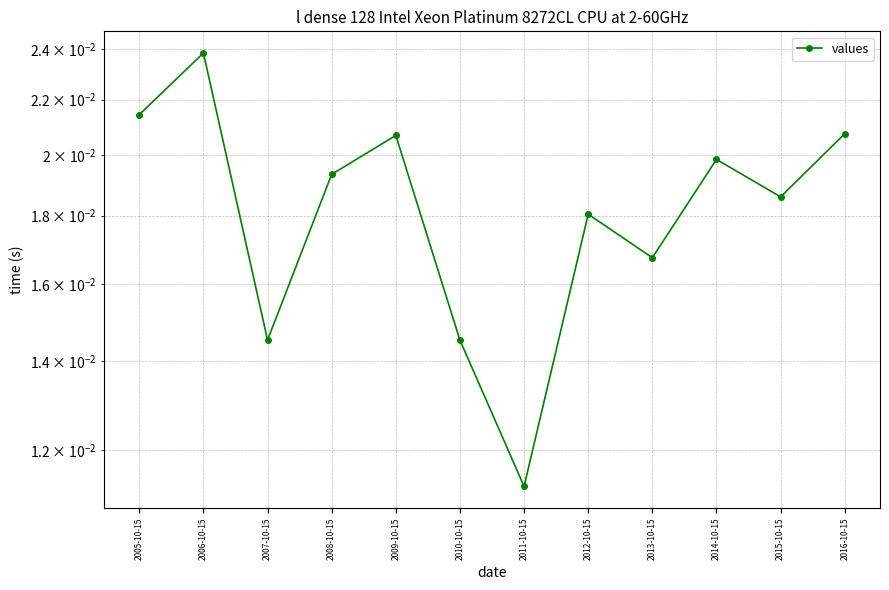

Count the number of data series in this chart.

1